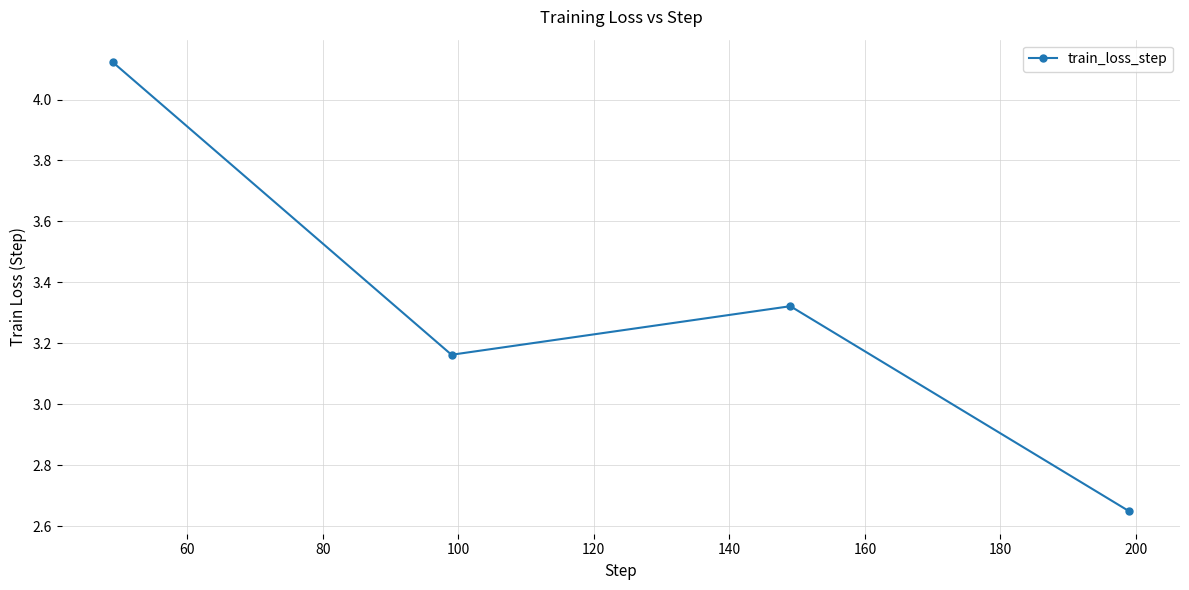

How many interior local peaks (higher than both neighbors) does the data have?

1